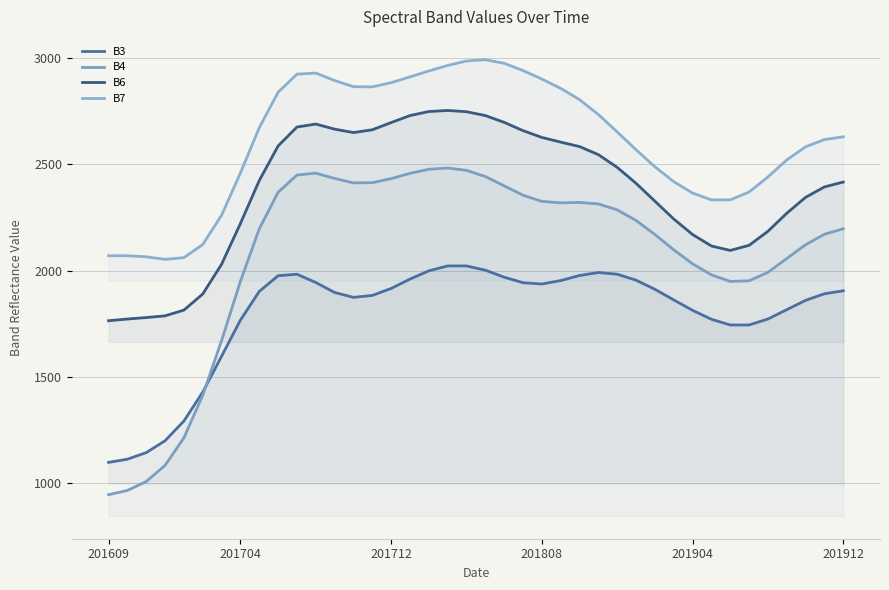

What are all the series names shown in the legend?

B3, B4, B6, B7